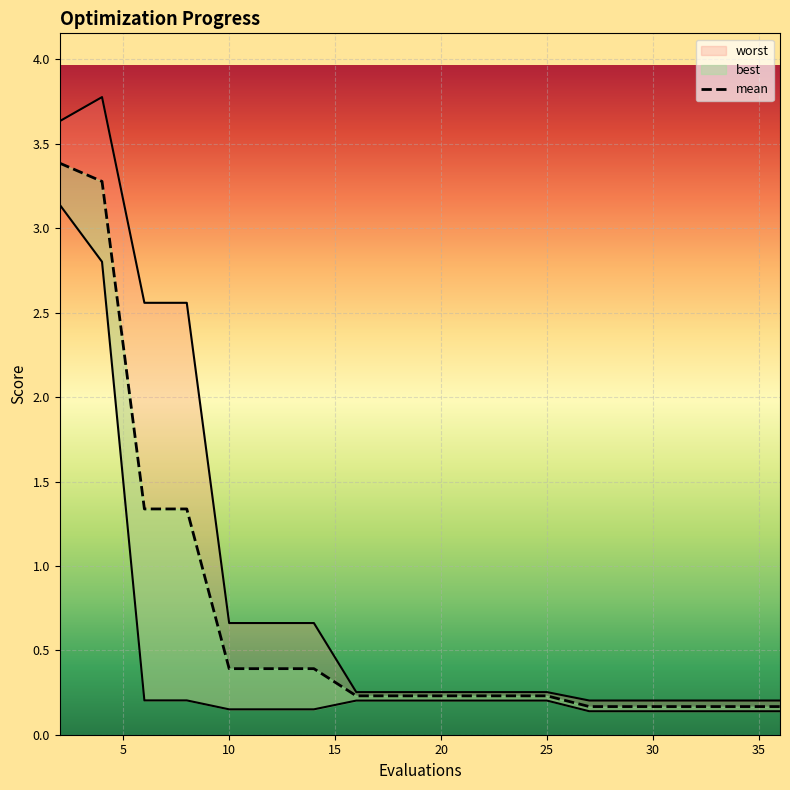

True or false: best and worst cross at least once.

False